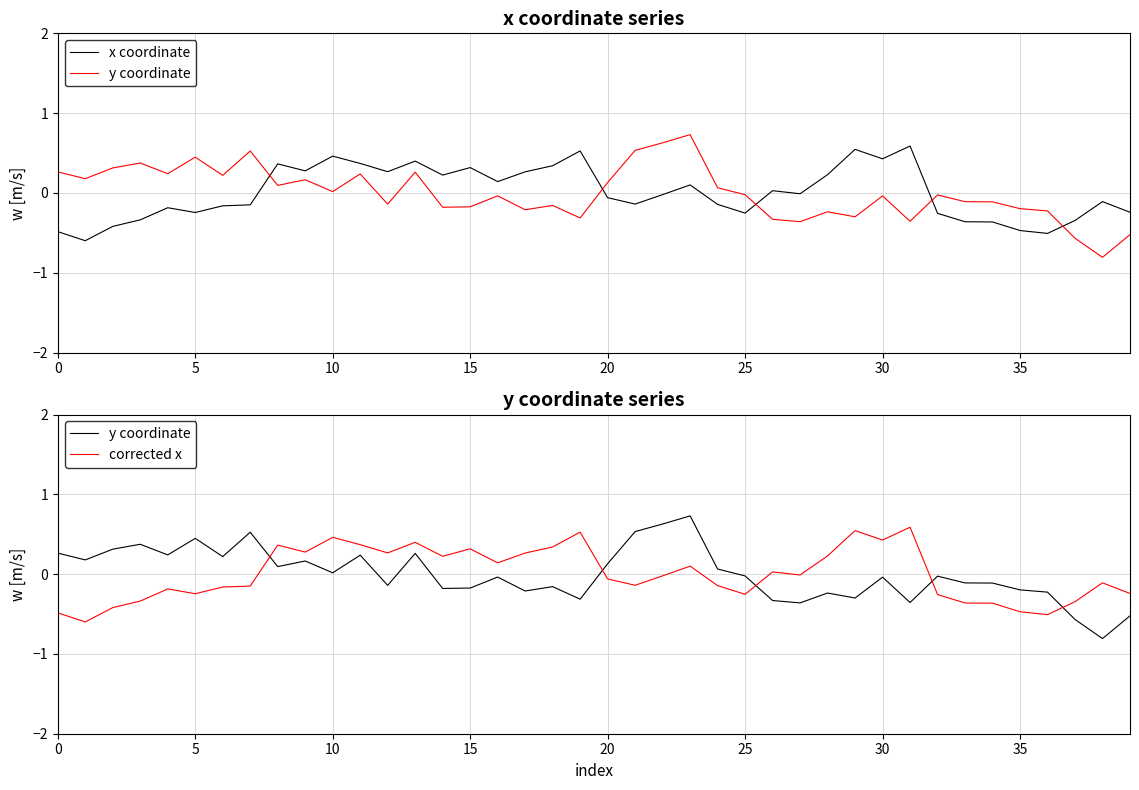

After their last crossing, which series has the higher values: corrected x or y coordinate?

corrected x